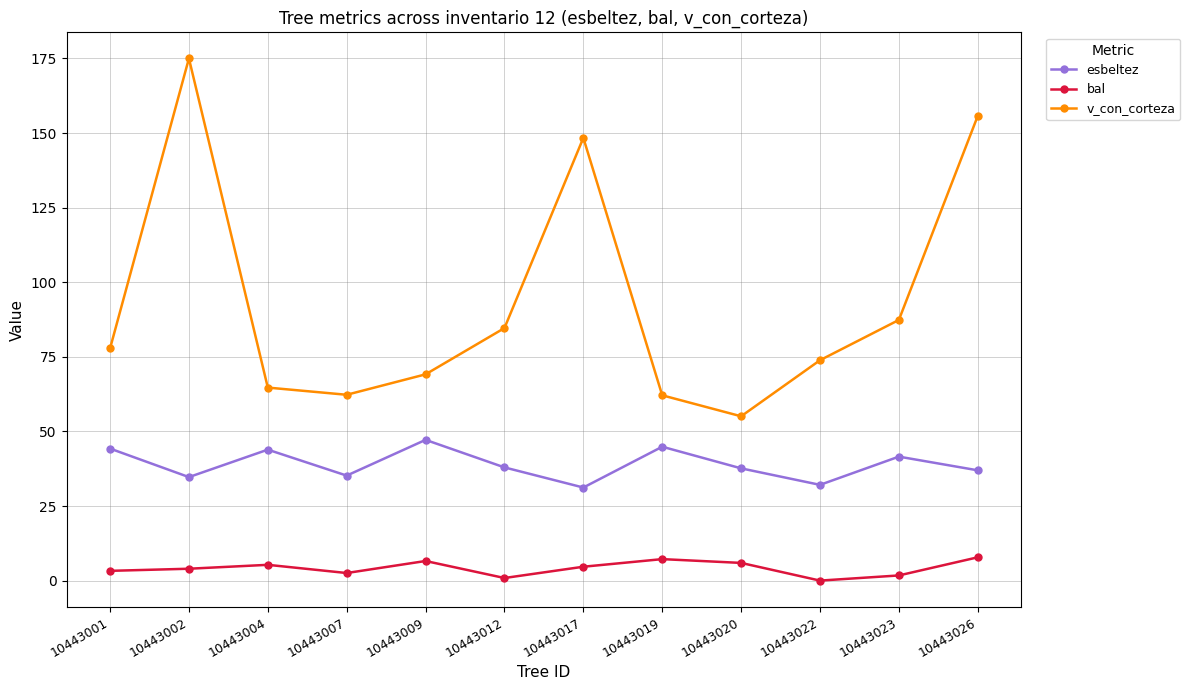

True or false: bal has more than 2 interior local peaks.

True